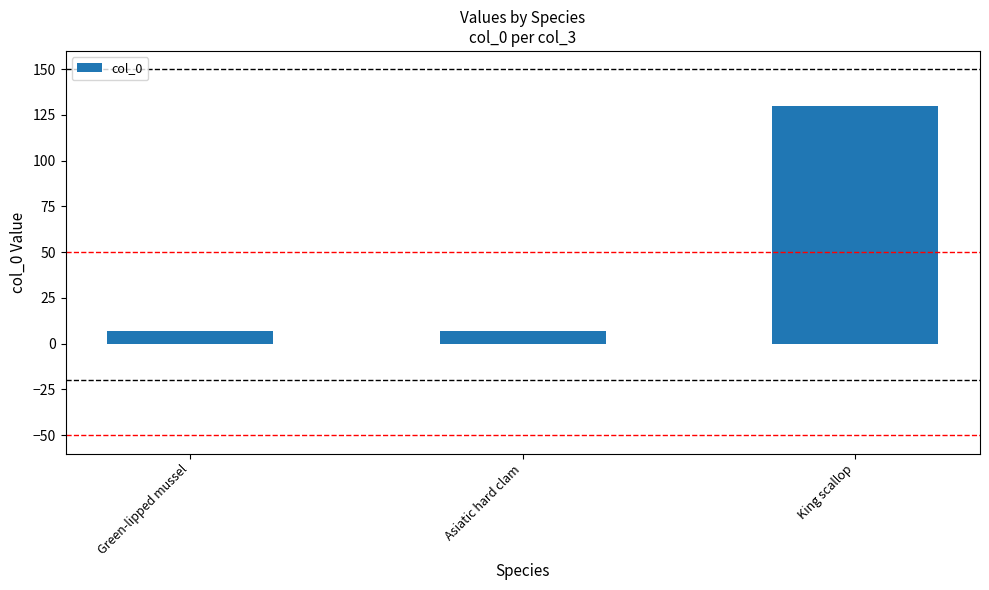

How many bars are there in total?

3